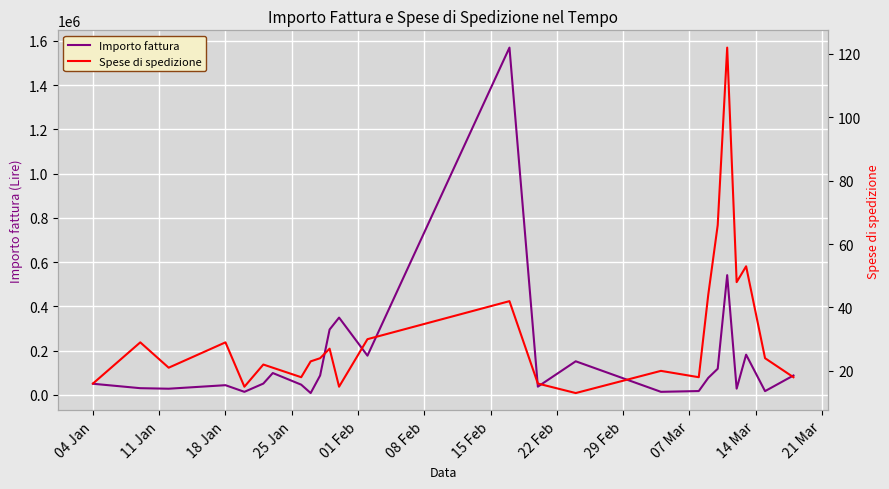

Where does the Spese di spedizione series first go above 23?

11 Jan